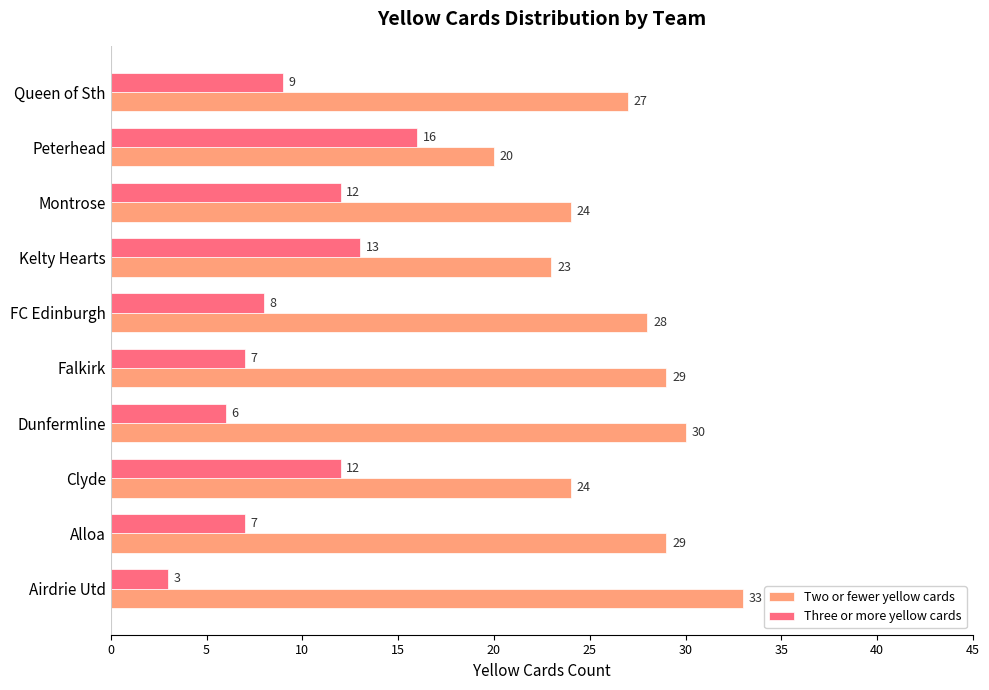

How many categories are shown in the chart?

10